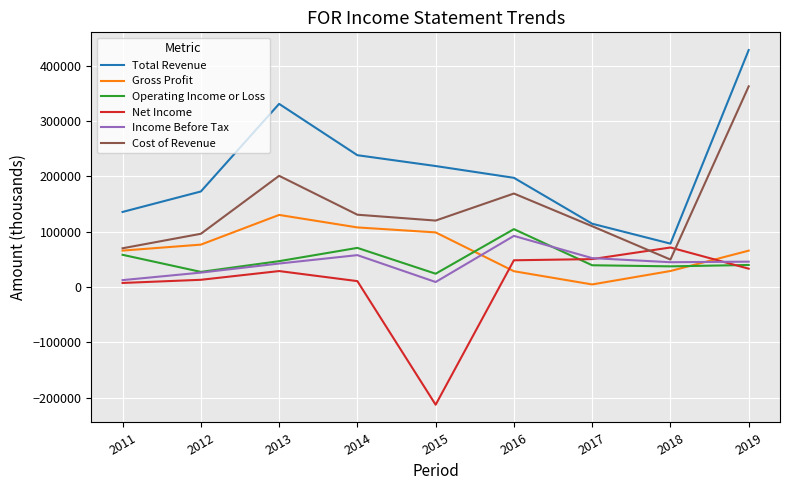

Is the value of Cost of Revenue at 2019 greater than the value of Gross Profit at 2019?

Yes